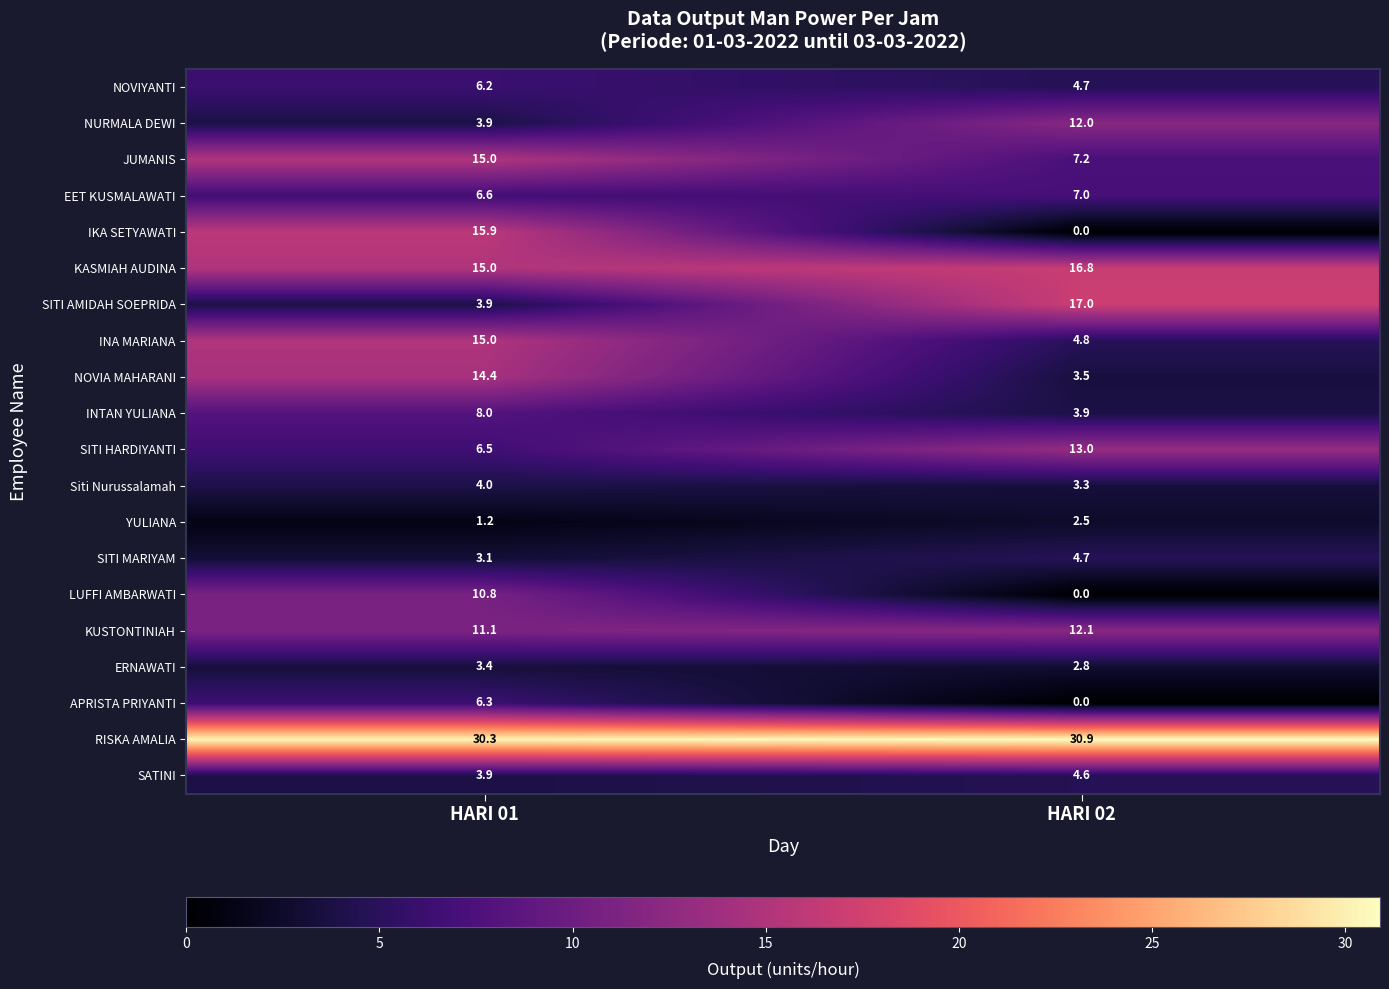

What is the sum of all NOVIYANTI values?

10.9